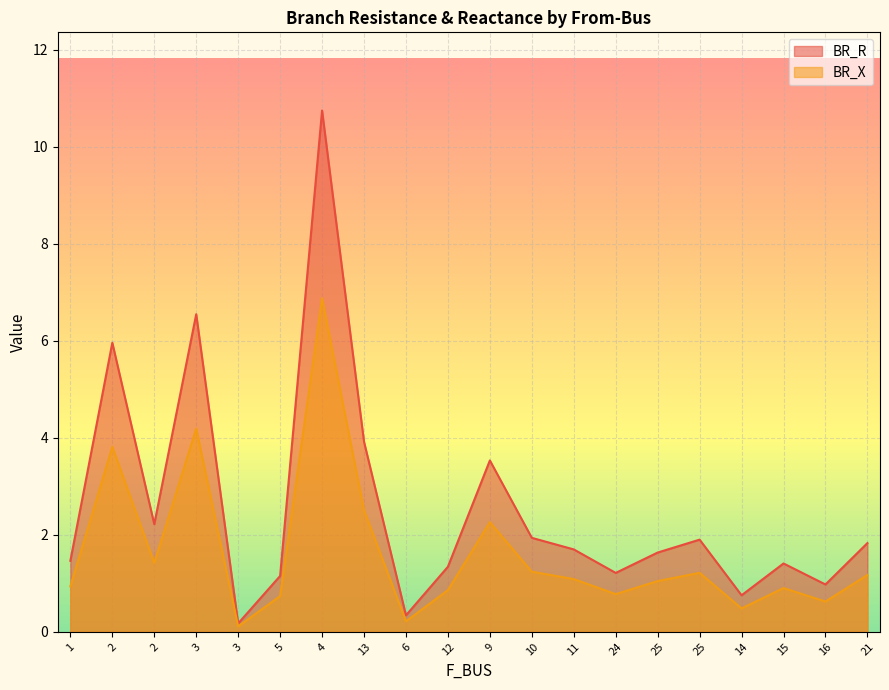

Count the number of categories in the chart.

20